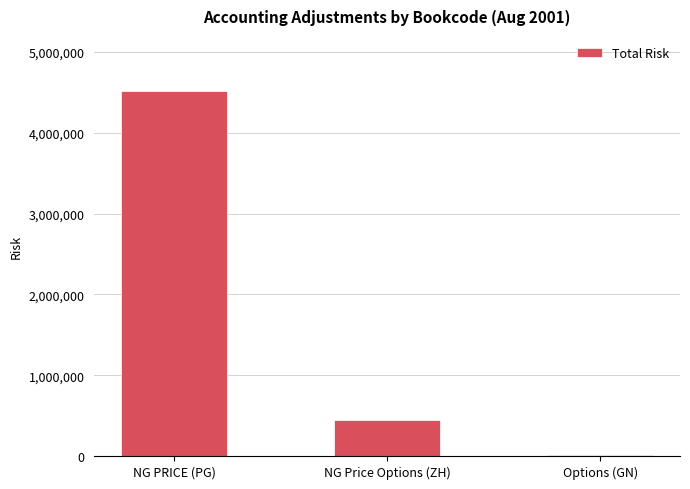

Rank the categories by value from lowest to highest.

Options (GN), NG Price Options (ZH), NG PRICE (PG)